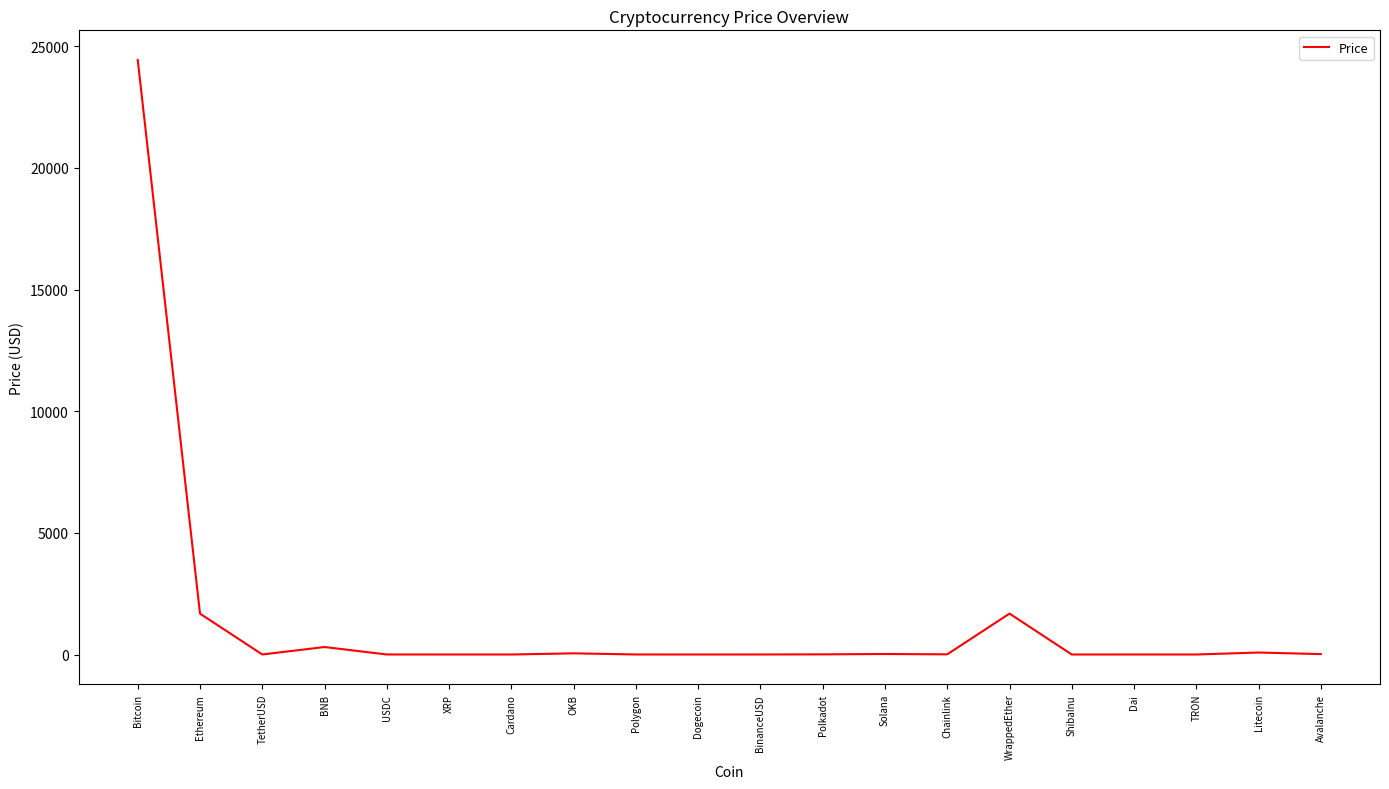

What is the approximate value at Bitcoin?

24434.2